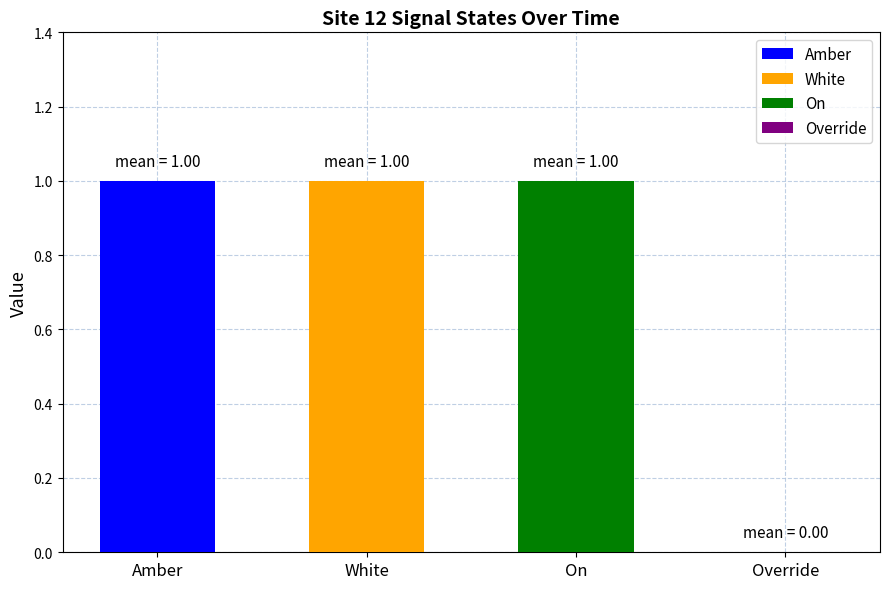

The value of Override at 1688979189 is 0. True or false?

True